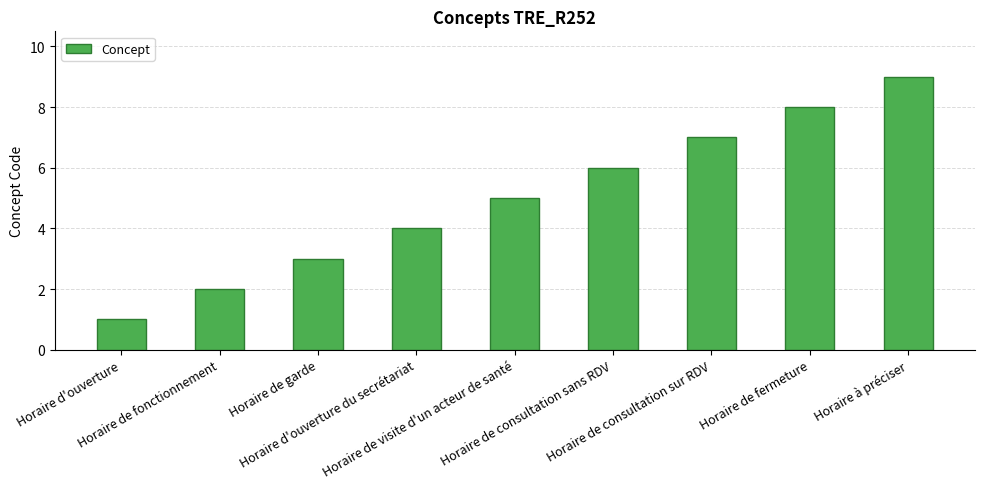

Are the bars grouped side by side (vs. stacked)?

No